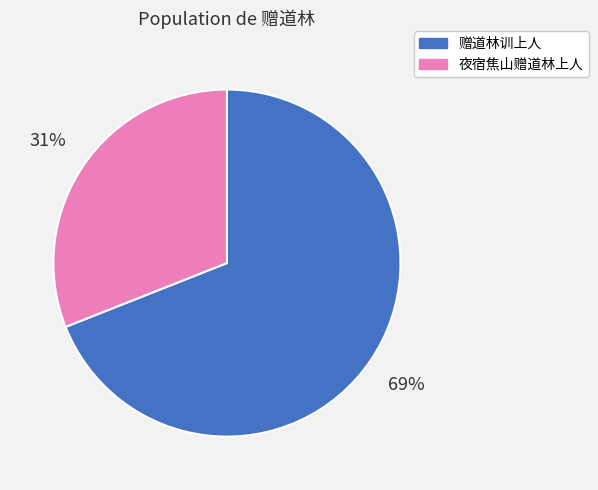

To the nearest percent, what is the difference between the 赠道林训上人 and 夜宿焦山赠道林上人 slice percentages?

38%